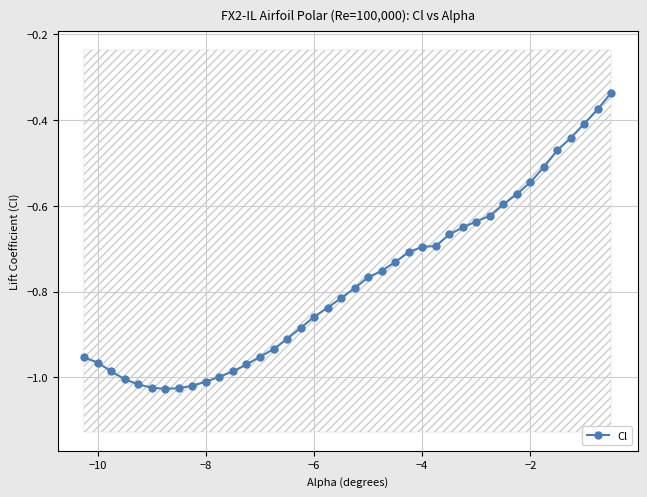

The Cl series shows -1.5 at −8. True or false?

False